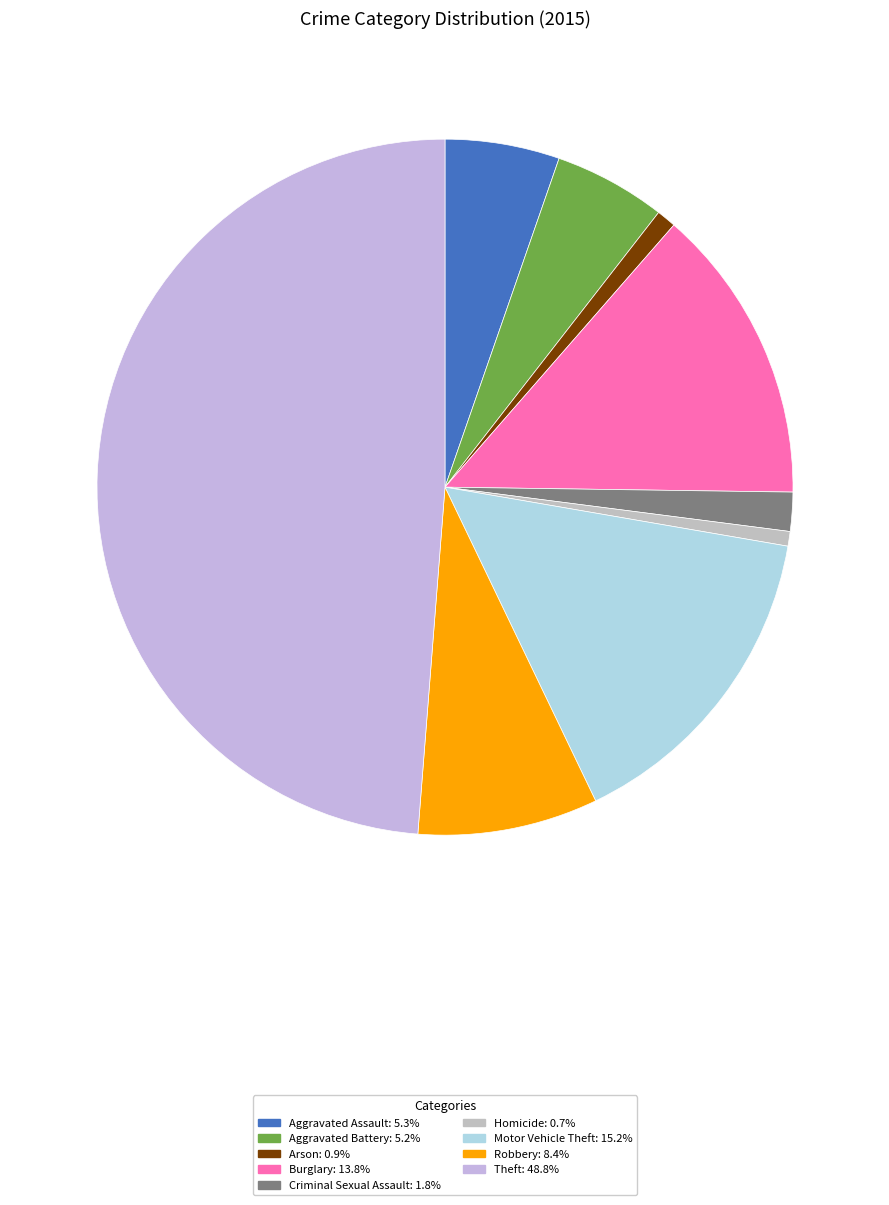

How many slices are in this pie chart?

9